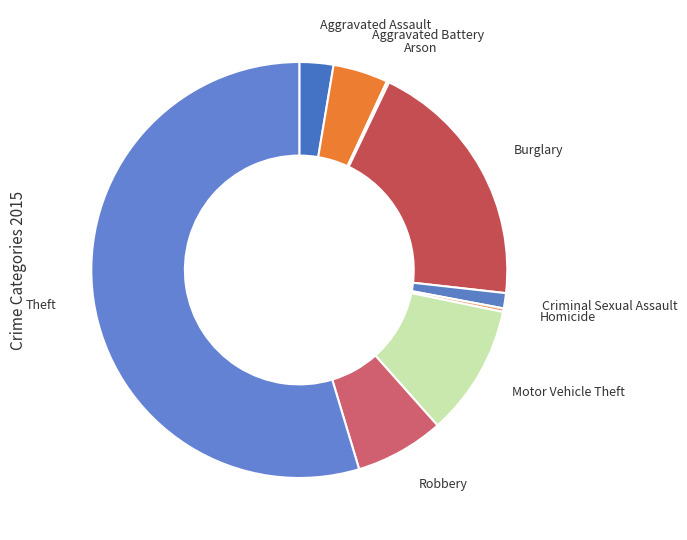

Is it true that Theft is 65% of the pie?

False